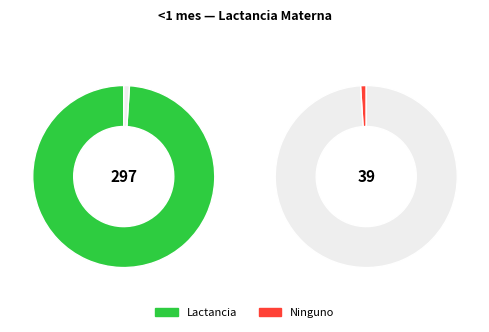

The Ninguno slice represents 11% of the pie. True or false?

False